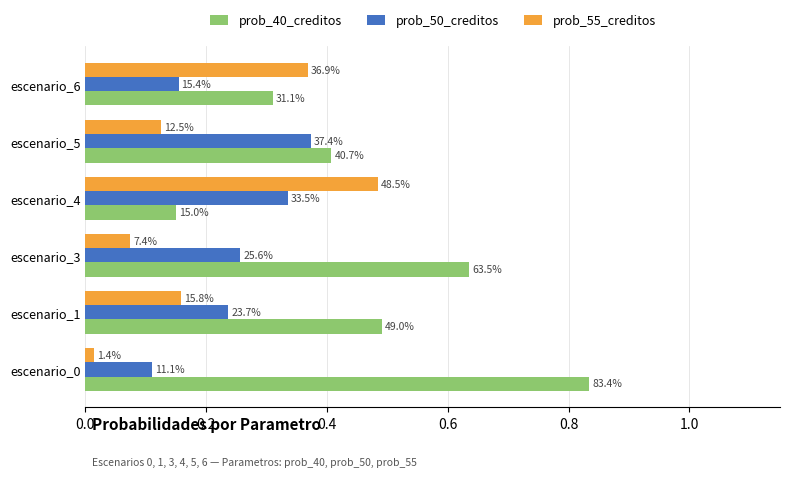

What is the average value of the prob_55_creditos series?

0.2